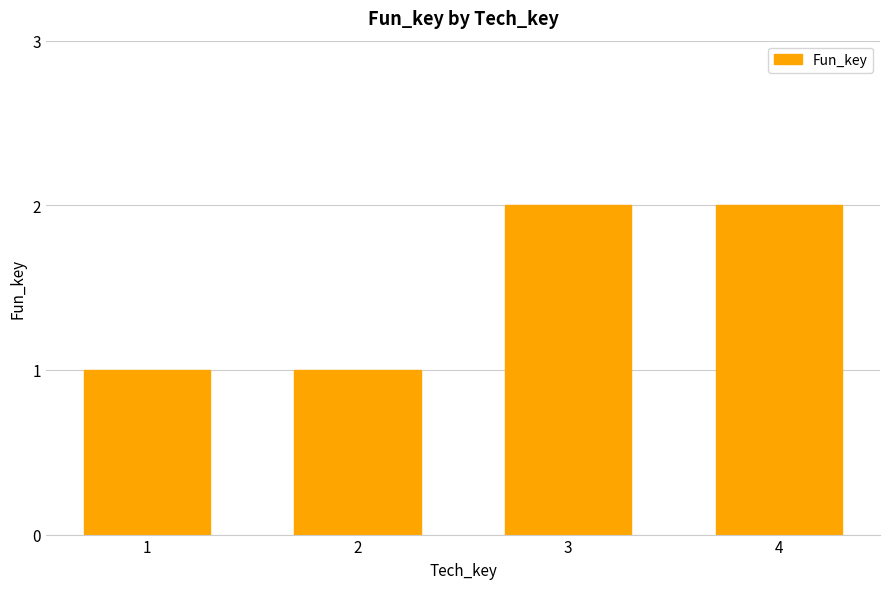

What is the sum of the values at 3 and 1?

3